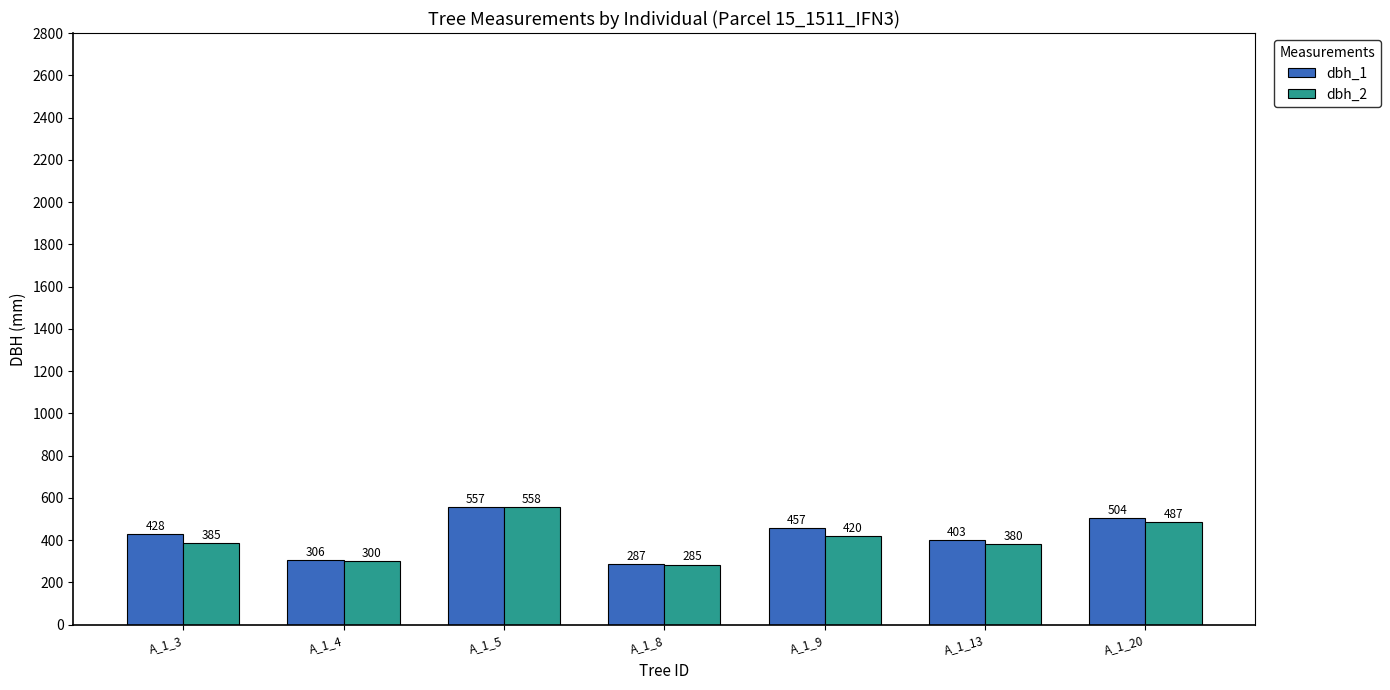

Rank the series at A_1_5 from highest to lowest value.

dbh_2, dbh_1